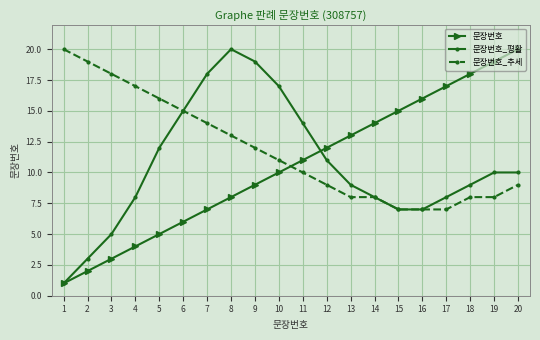

Reading right to left, list all the values displayed in this chart.

문장번호: 20=20	19=19	18=18	17=17	16=16	15=15	14=14	13=13	12=12	11=11	10=10	9=9	8=8	7=7	6=6	5=5	4=4	3=3	2=2	1=1
문장번호_평활: 20=10	19=10	18=9	17=8	16=7	15=7	14=8	13=9	12=11	11=14	10=17	9=19	8=20	7=18	6=15	5=12	4=8	3=5	2=3	1=1
문장번호_추세: 20=9	19=8	18=8	17=7	16=7	15=7	14=8	13=8	12=9	11=10	10=11	9=12	8=13	7=14	6=15	5=16	4=17	3=18	2=19	1=20